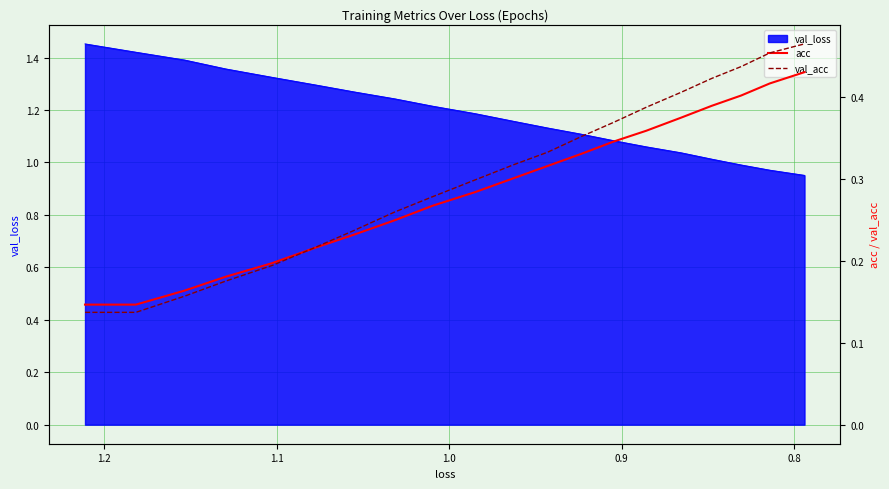

At how many categories does at least one series exceed 0?

20